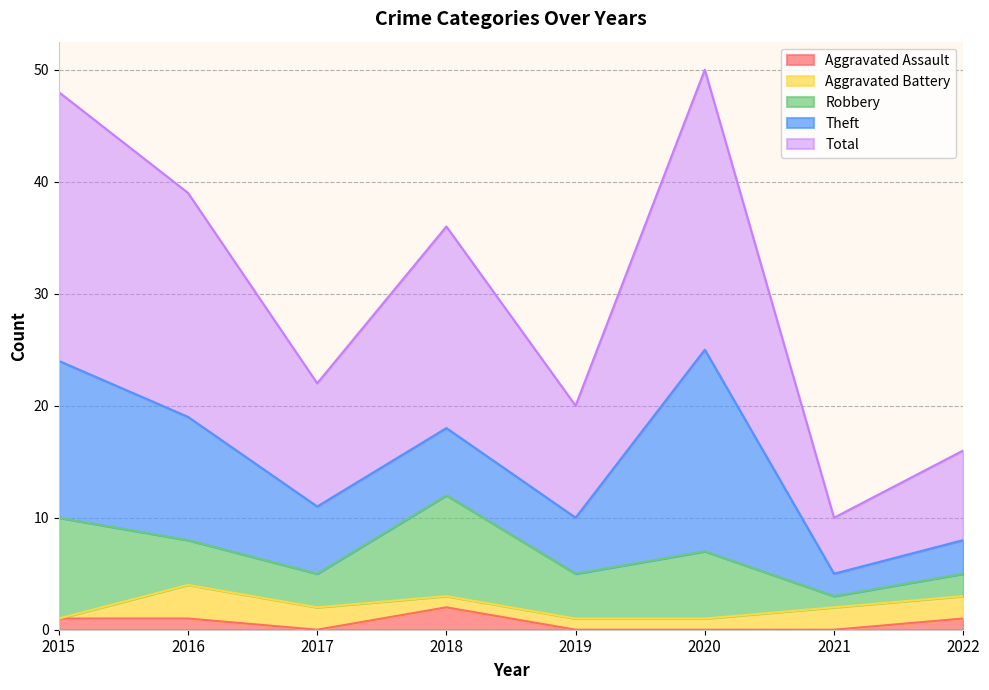

True or false: Theft has more than 1 points higher than both neighbors.

False